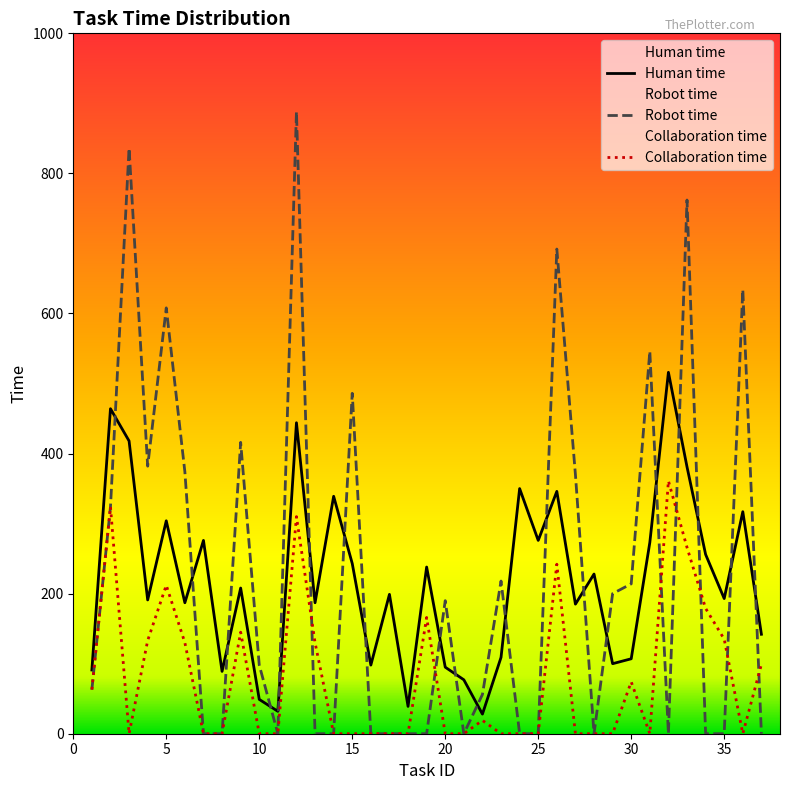

What is the greatest value displayed?

888